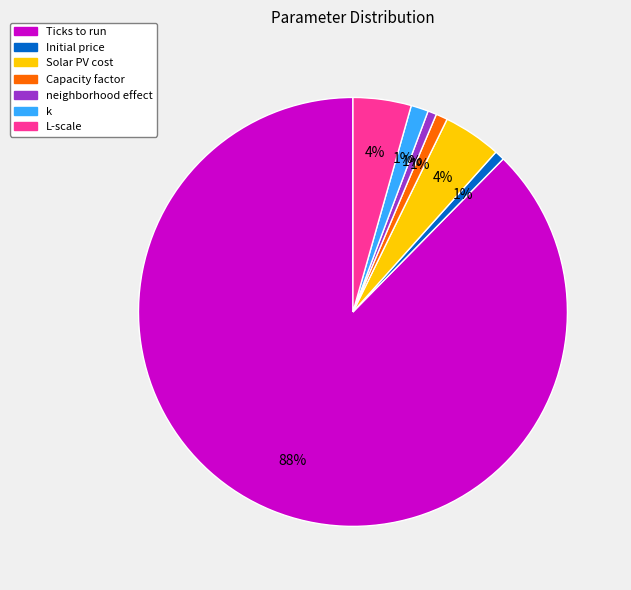

Between neighborhood effect and L-scale, which is larger?

L-scale